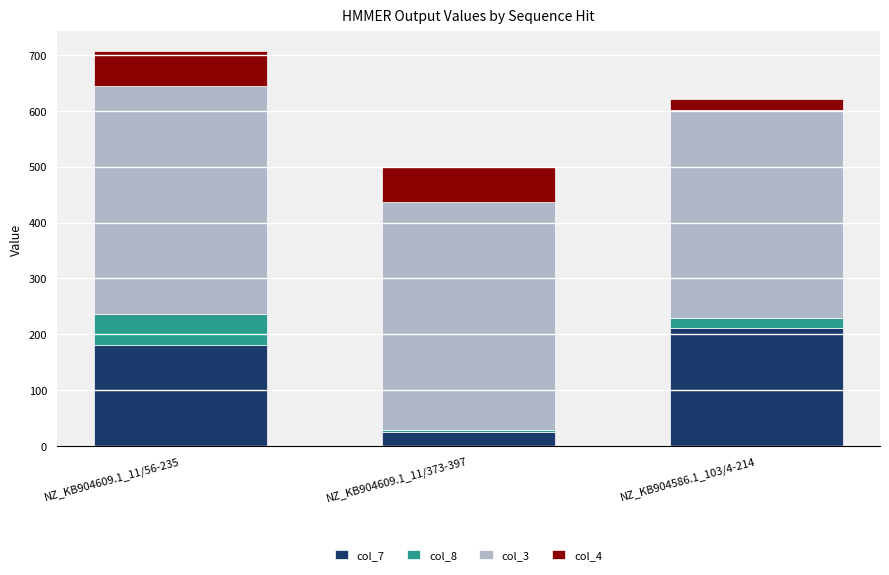

Are the bars grouped side by side (vs. stacked)?

No